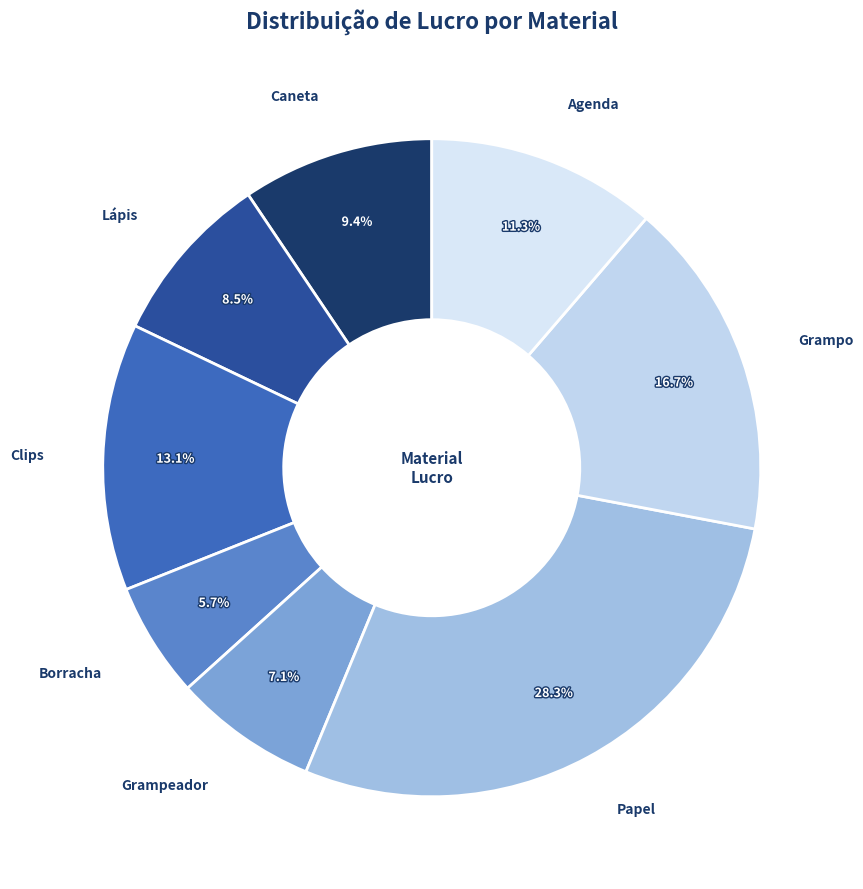

To the nearest percent, what is the average slice percentage?

12%